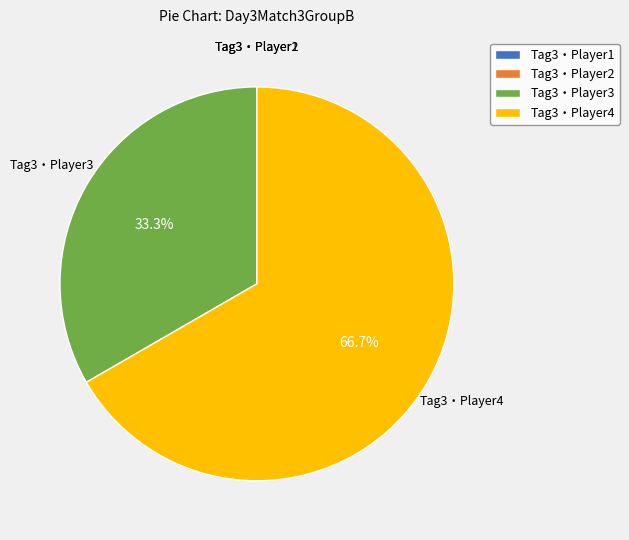

Which slice is the largest?

Tag3・Player4